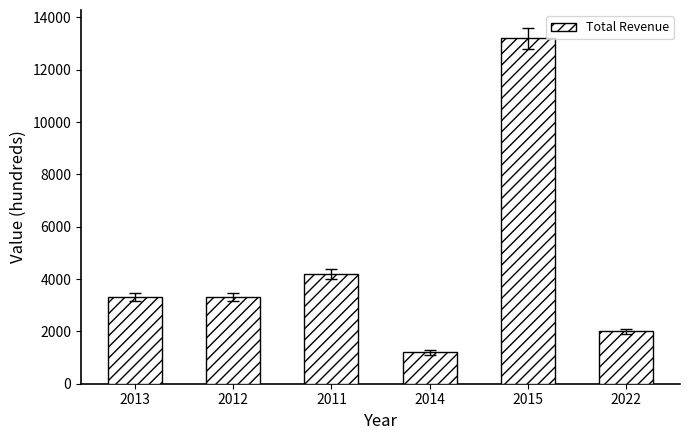

Reading left to right, what are all the values shown in this chart?

3300	3300	4200	1200	13200	2000